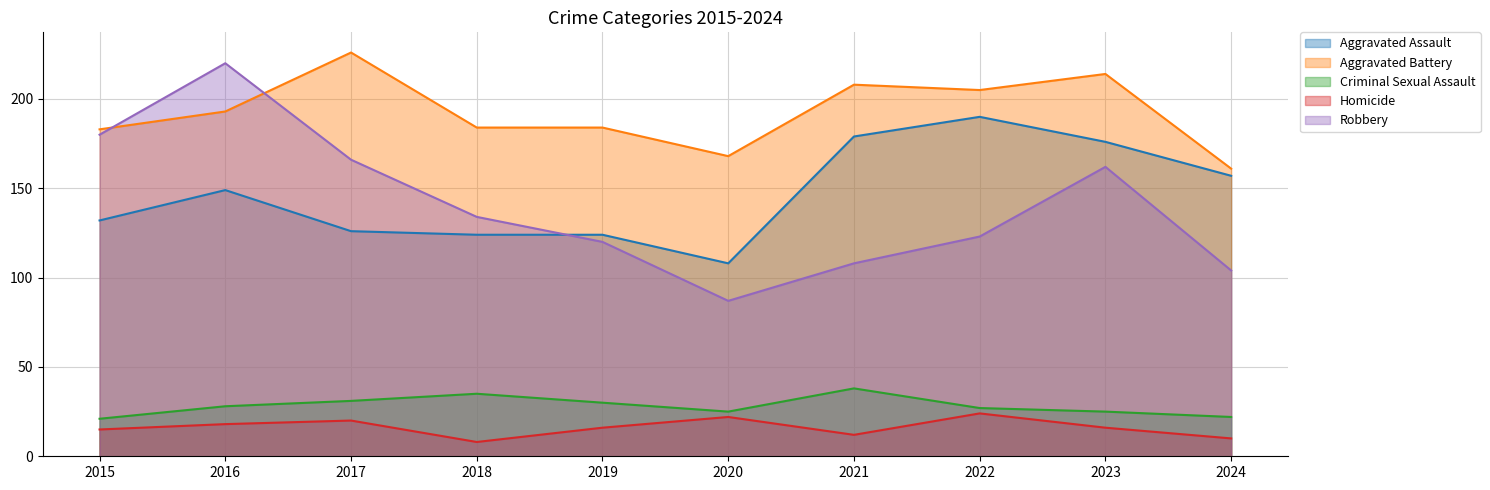

Which has a higher value, 2019 or 2023?

2023